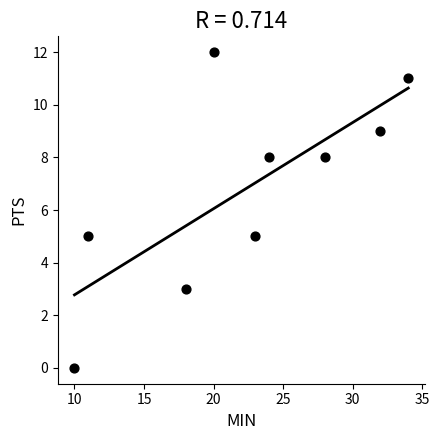

What is the range of Y values (max minus min)?

12